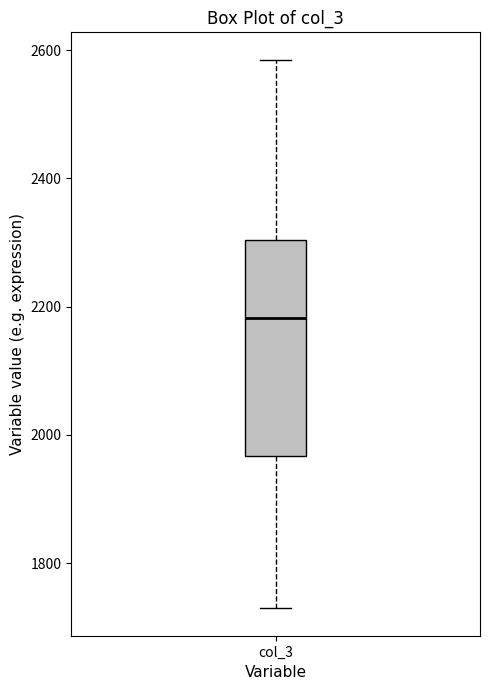

Transcribe this box plot: give where the median line is, the range the box spans, and where the two whiskers end, as read against the y-axis. The values are not printed on the chart, so give them approximately, as read against the axis.

median 2180, box 1960 to 2300, whiskers 1720 to 2580